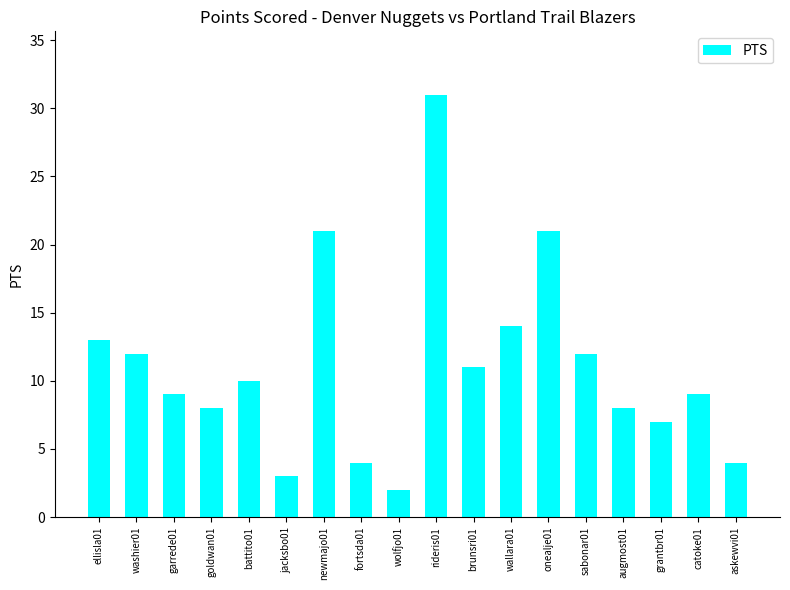

Reading right to left, extract all data points from this chart.

askewvi01=4	catoke01=9	grantbr01=7	augmost01=8	sabonar01=12	onealje01=21	wallara01=14	brunsri01=11	rideris01=31	wolfjo01=2	fortsda01=4	newmajo01=21	jacksbo01=3	battito01=10	goldwan01=8	garrede01=9	washier01=12	ellisla01=13